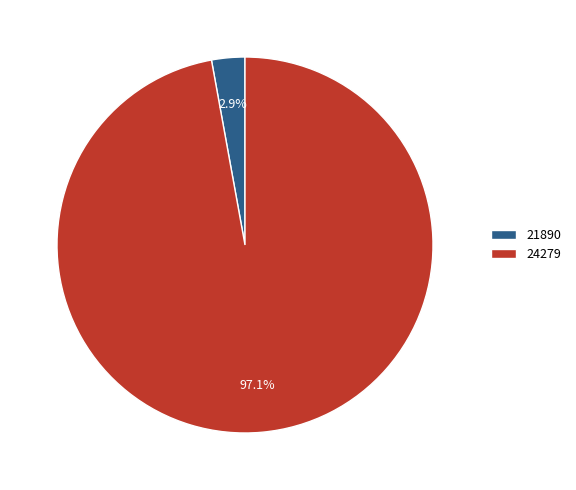

Combined, do 24279 and 21890 account for over 50%?

Yes